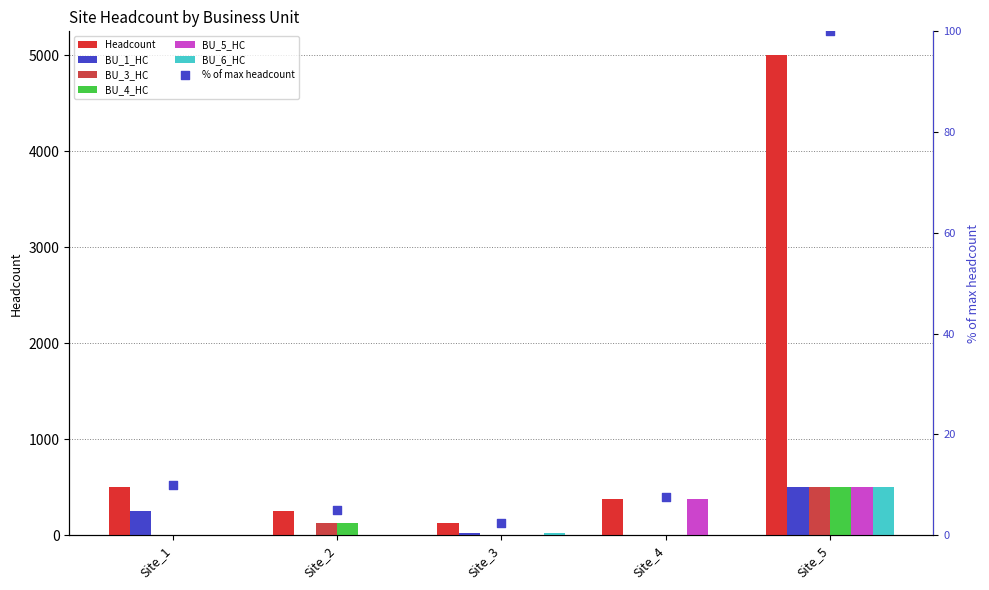

What is the total value across all series at Site_1?

750